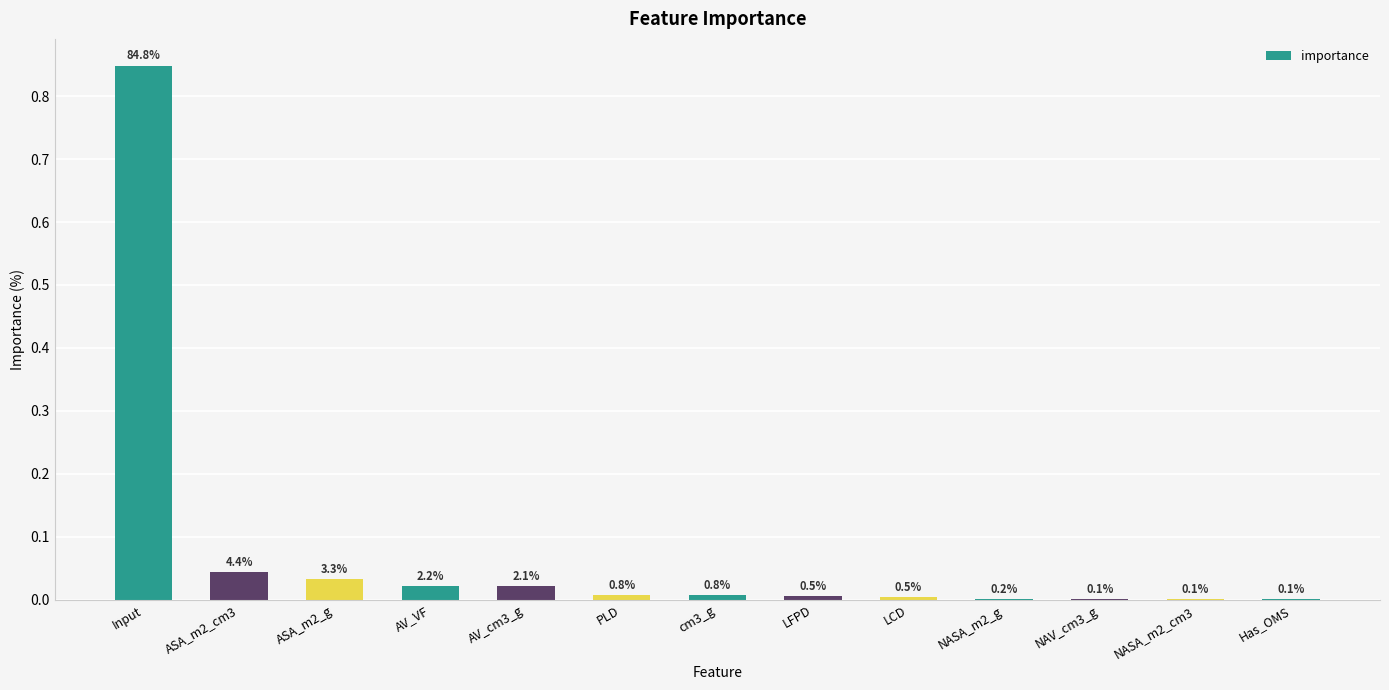

How many series are shown in this chart?

1